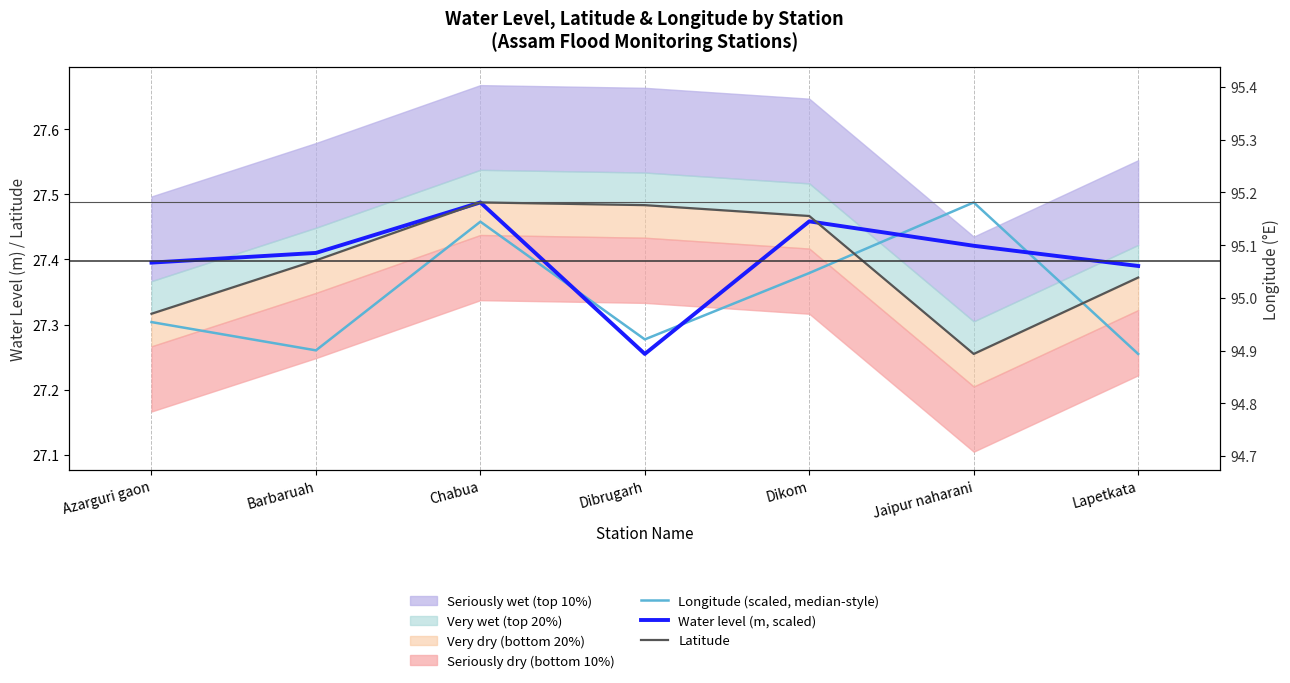

Where is the first local maximum for Longitude (scaled, median-style)?

Chabua